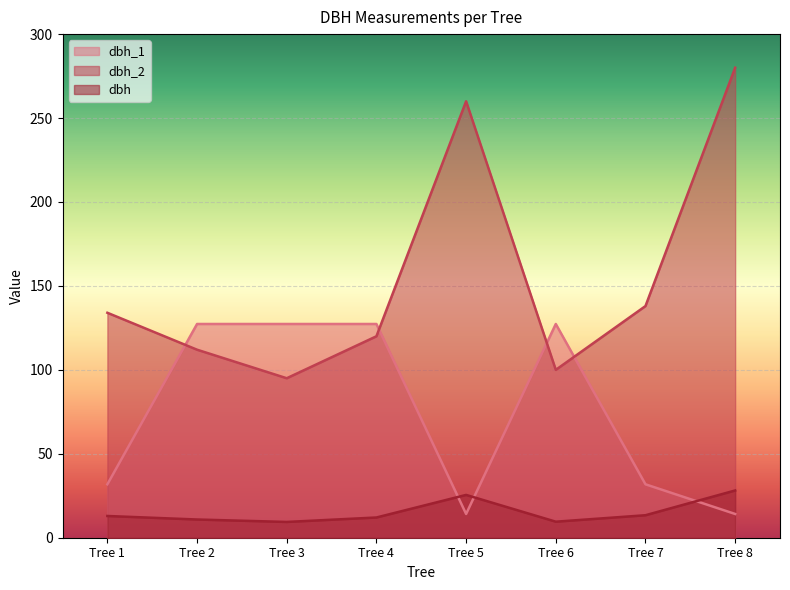

True or false: dbh and dbh_1 cross at least once.

True